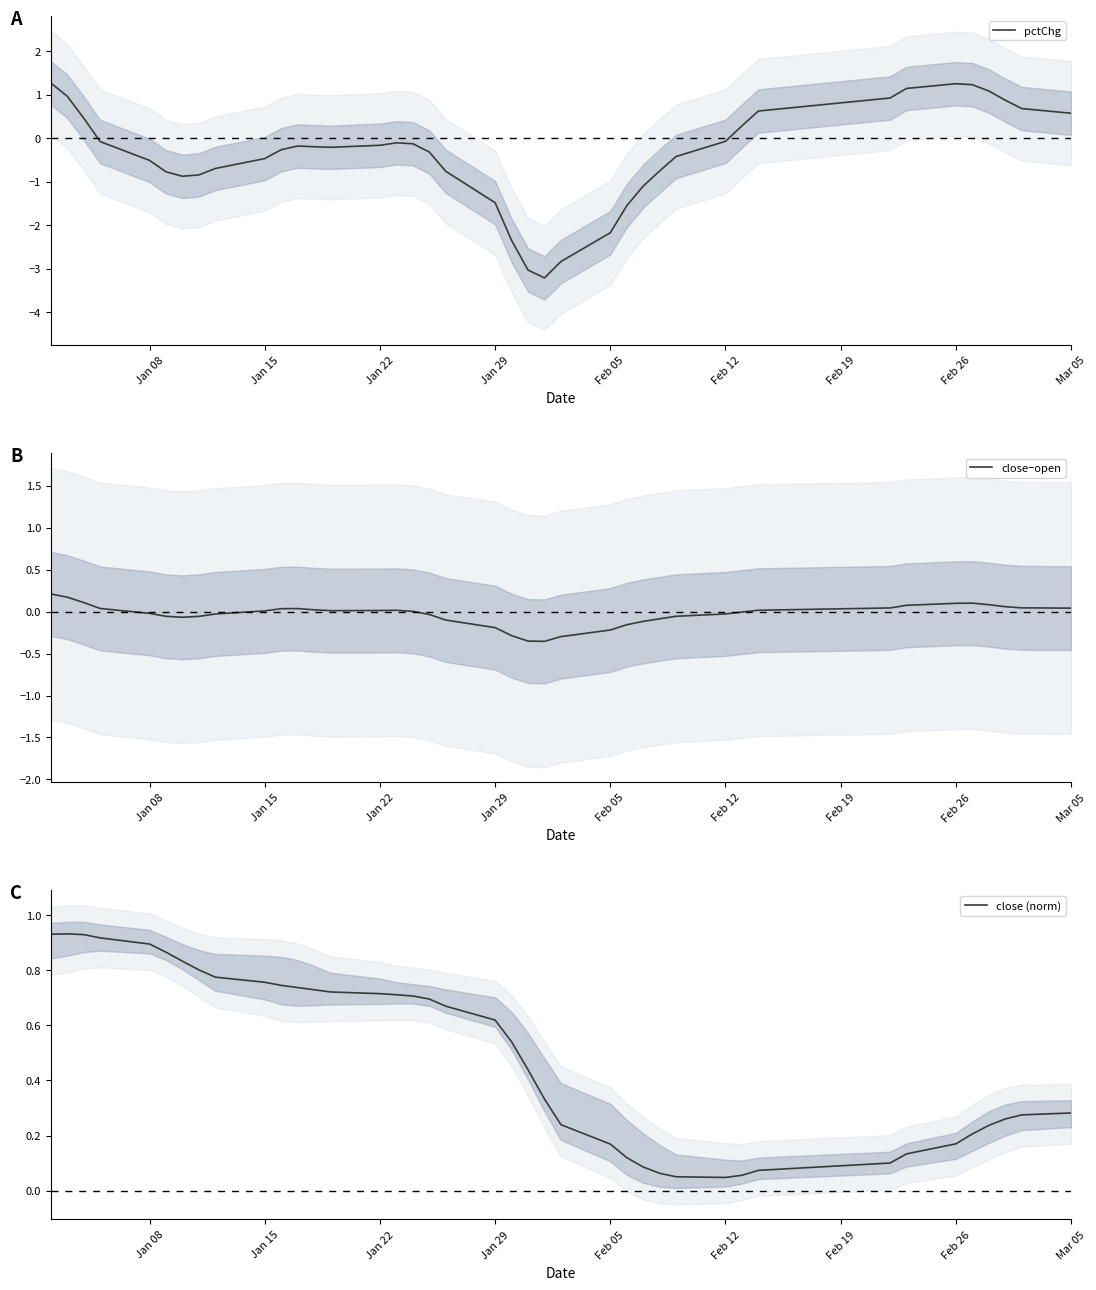

What is the lowest value of the pctChg series?

-3.2